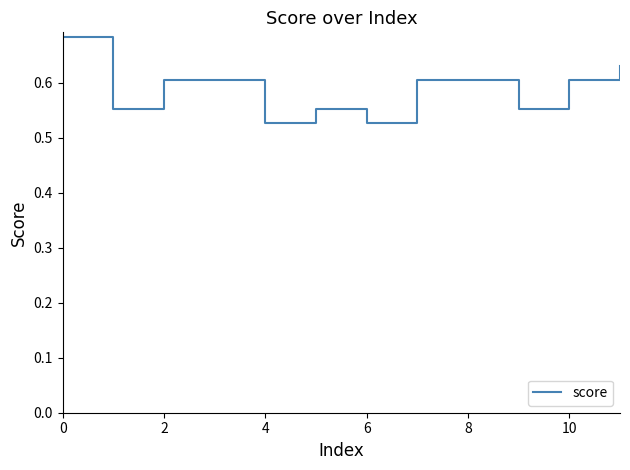

The value at 8 is 0.6. True or false?

True